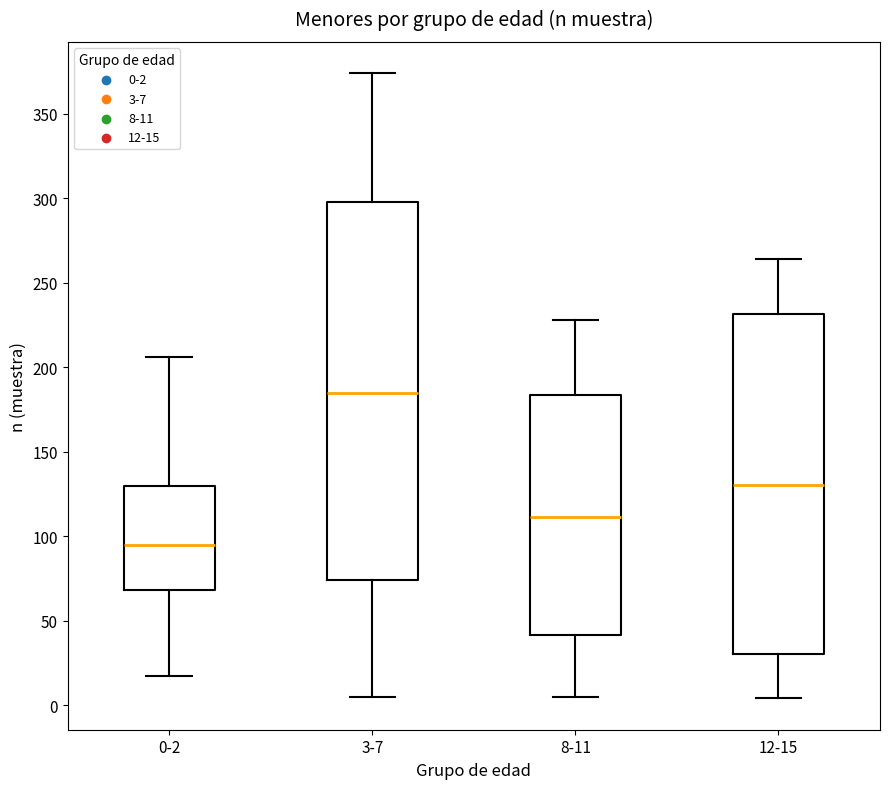

Reading left to right, read every box against the y-axis: the position of its median line, the range the box covers, and the ends of its whiskers. The values are not printed on the chart, so give them approximately, as read against the axis.

0-2: median 95, box 70 to 130, whiskers 15 to 205
3-7: median 185, box 75 to 300, whiskers 5 to 375
8-11: median 110, box 40 to 185, whiskers 5 to 230
12-15: median 130, box 30 to 230, whiskers 5 to 265